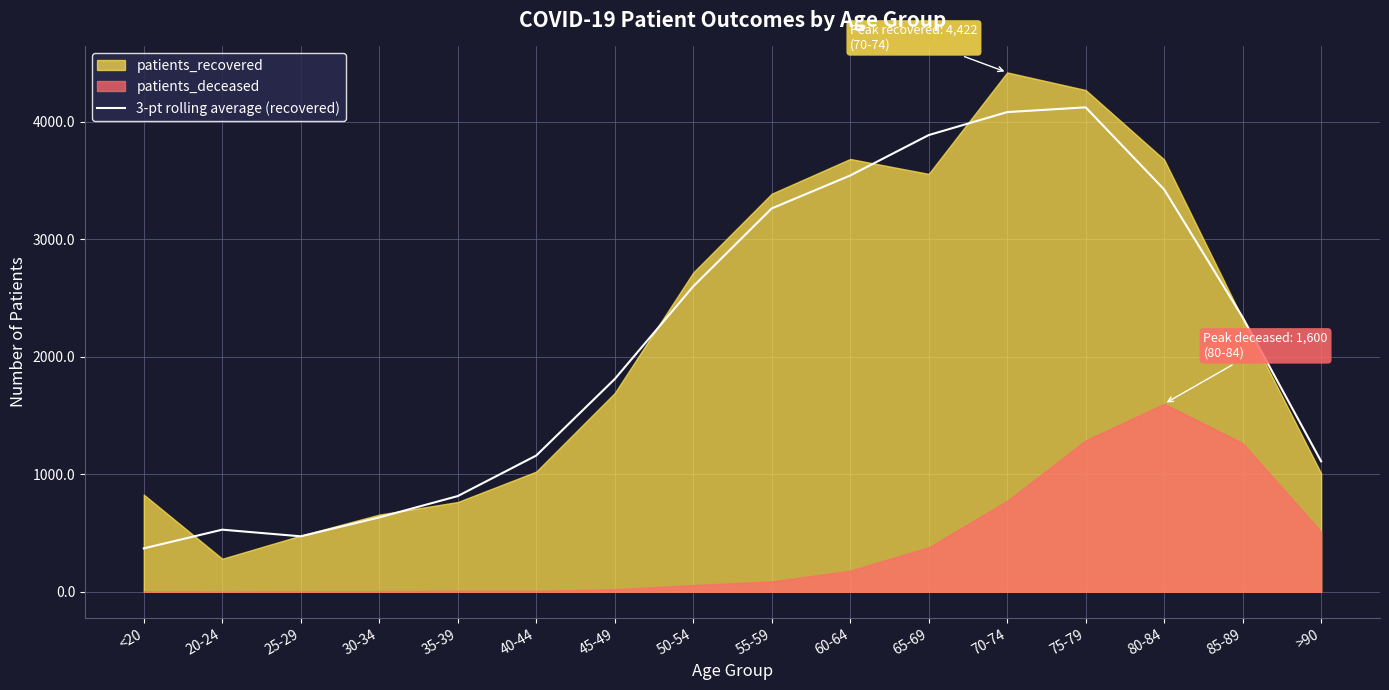

How many lines are shown in the chart?

1